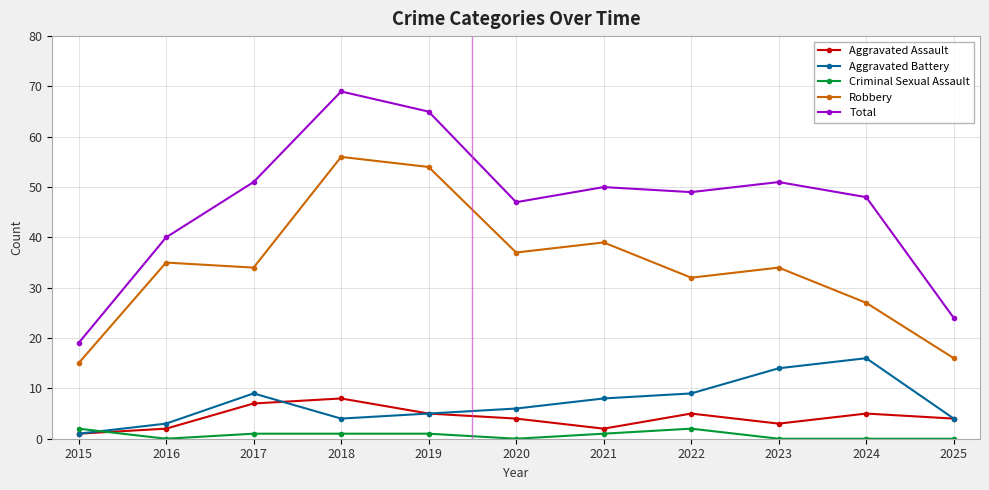

What is the difference between the Total values at 2025 and 2020?

23